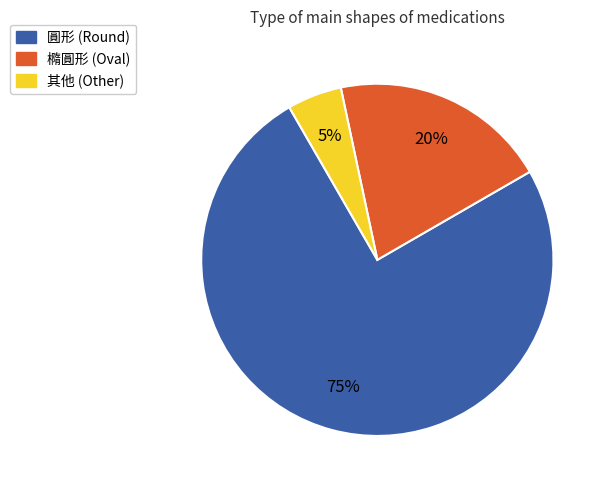

Is the sum of 其他 and 圓形 greater than half?

Yes